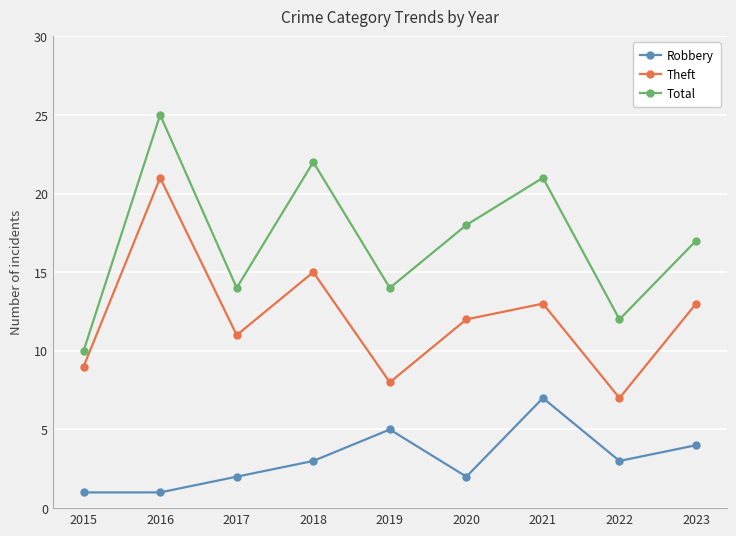

What is the difference between the highest and lowest values at 2017?

12